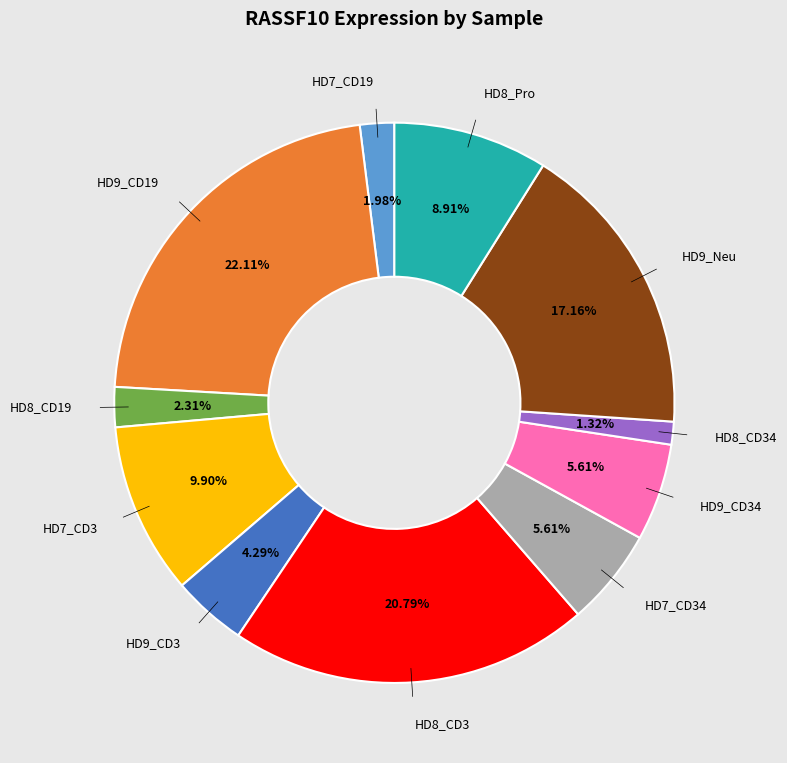

To the nearest percent, what is the difference between the largest and smallest slice percentages?

21%